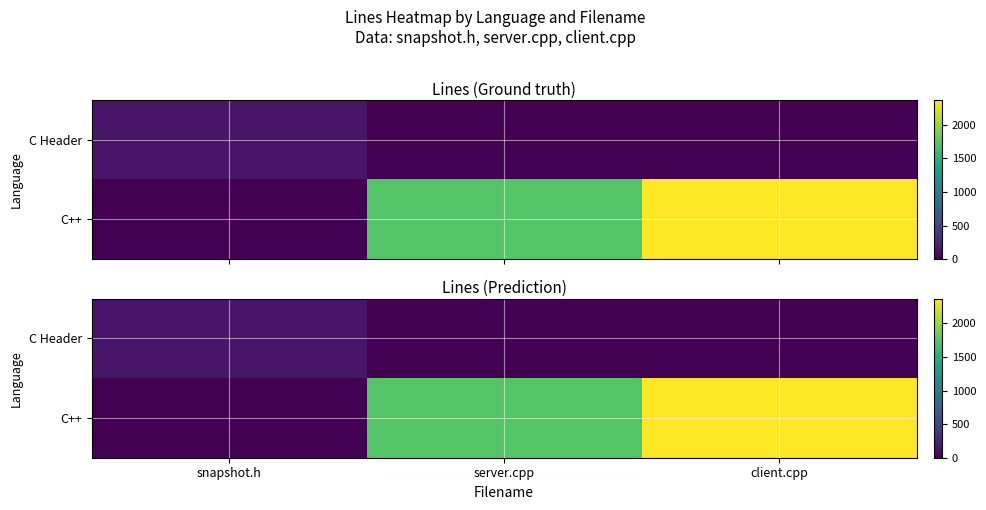

How many C++ values are between 0 and 2367?

3